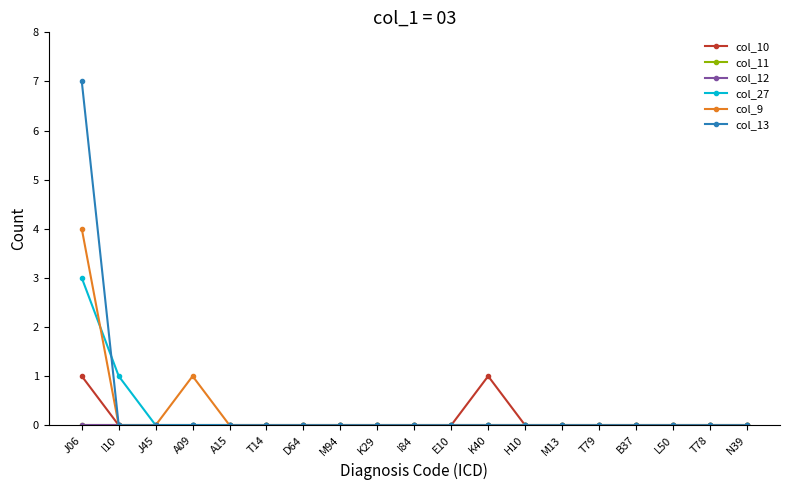

List the series in order of their peak value, lowest first.

col_11, col_12, col_10, col_27, col_9, col_13